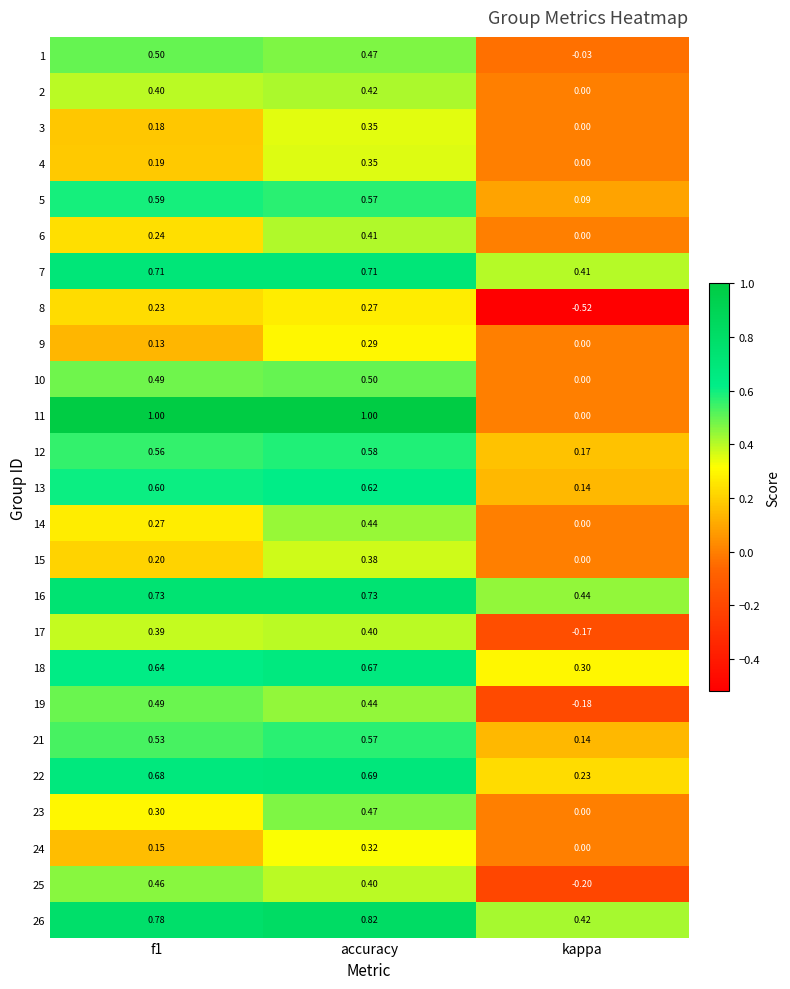

Which series changed the most between f1 and accuracy?

15